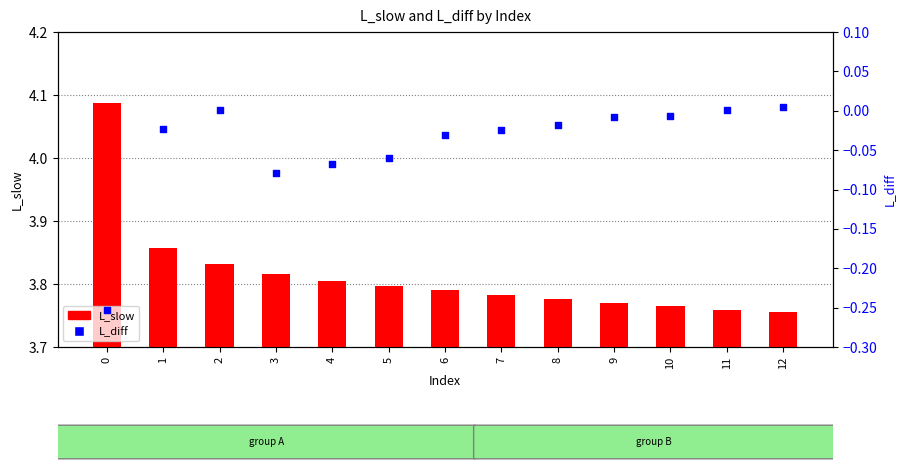

Which series reaches the maximum Y coordinate?

L_slow